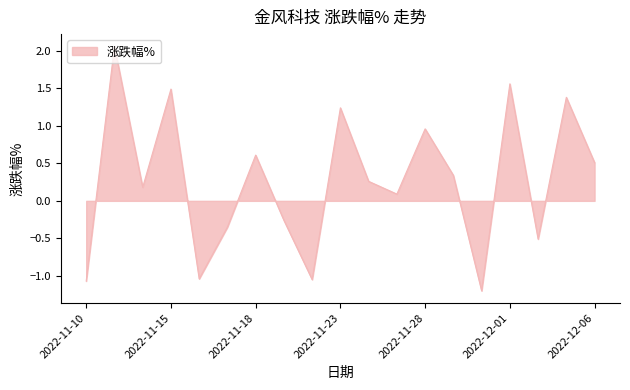

What is the difference between the maximum and minimum values?

3.3